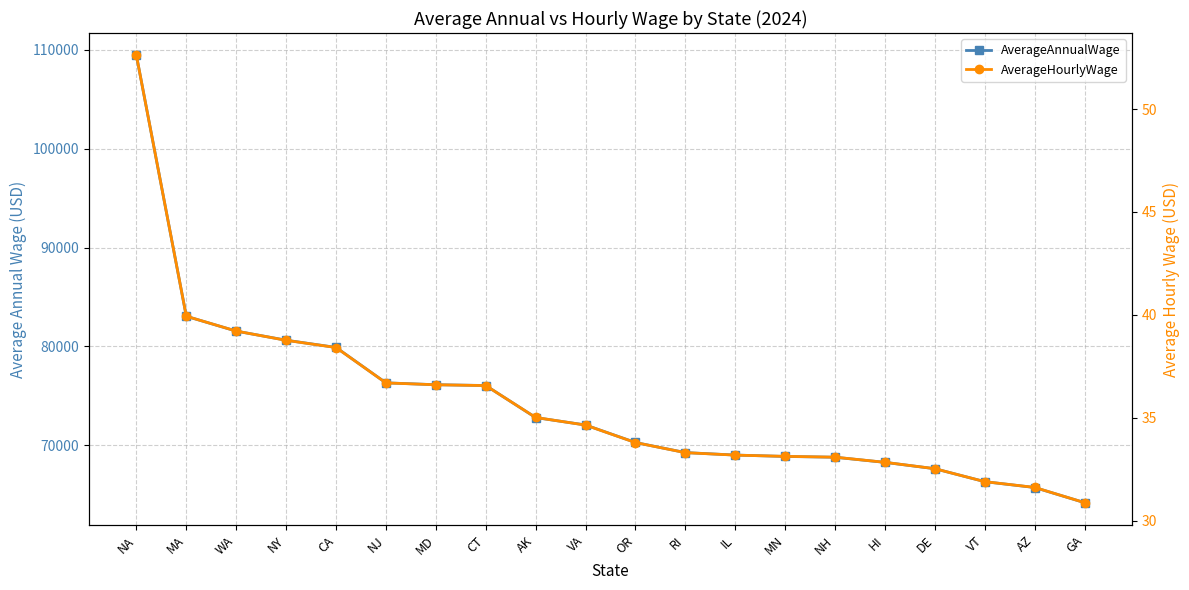

Between MN and HI, which is larger?

MN